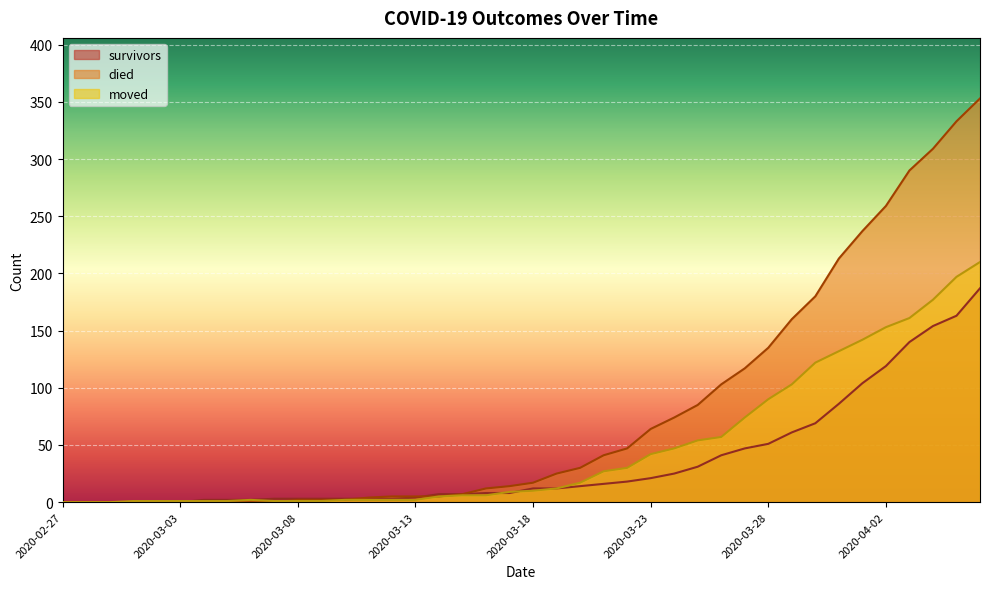

Rank the series at 2020-03-07 from highest to lowest value.

survivors, moved, died